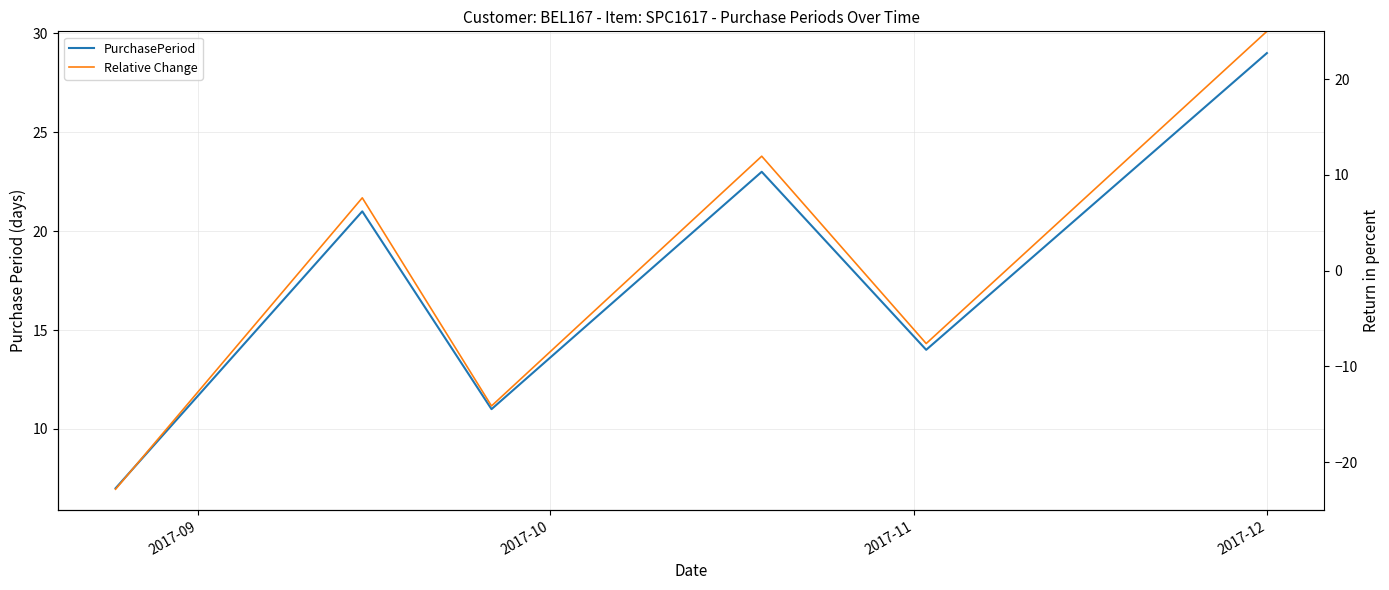

List the series in order of their overall mean, lowest first.

Relative Change, PurchasePeriod